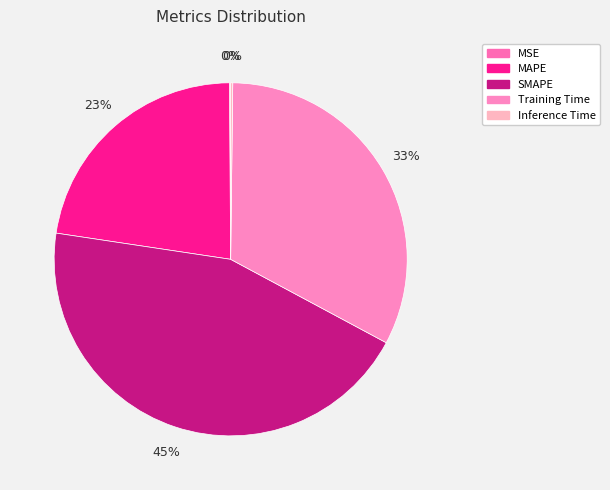

How many segments does this pie chart have?

5